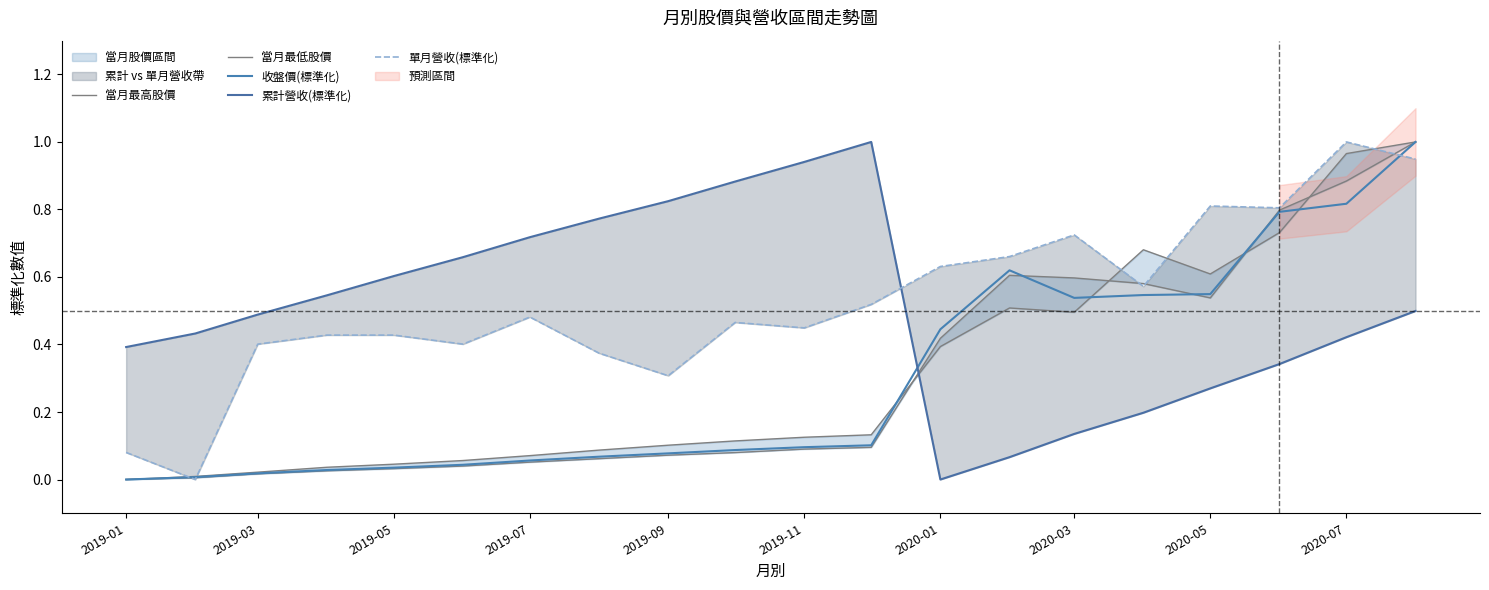

In 單月營收(標準化), how many points are lower than both neighbors (excluding endpoints)?

6